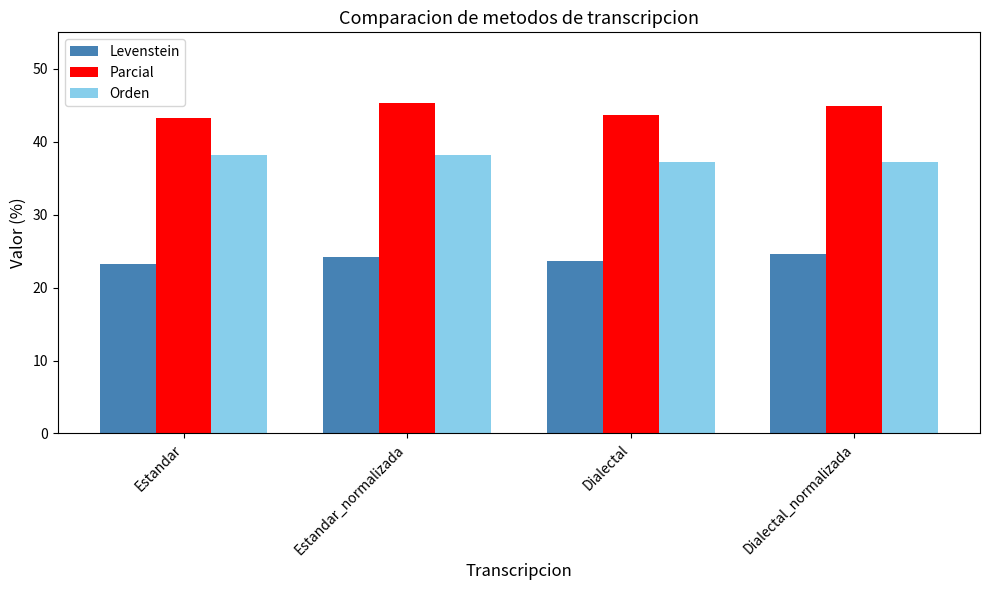

What is the total value across all series at Dialectal?

104.4